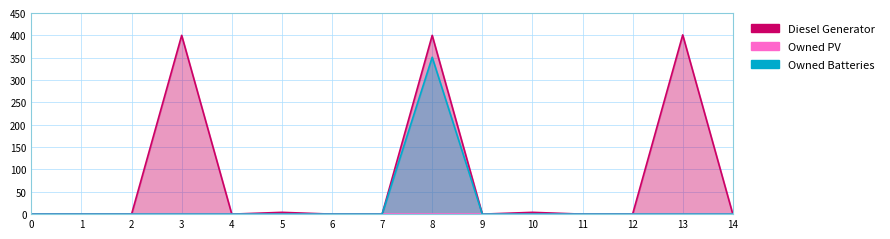

At which category is the sum across all series the highest?

8